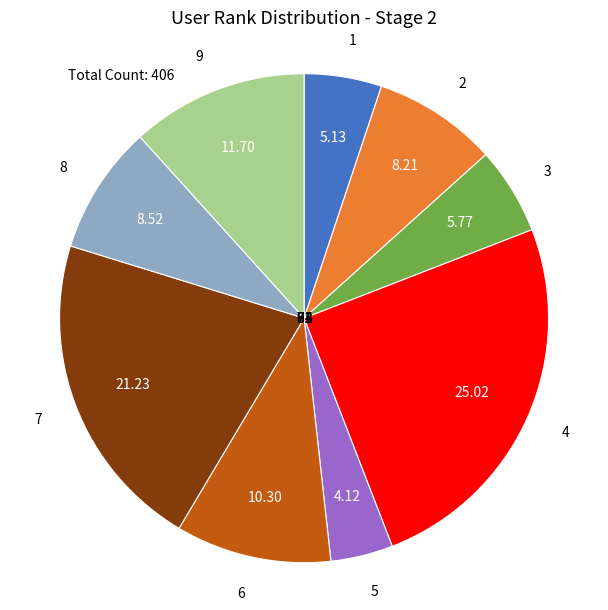

Does 3 account for over 50% of the chart?

No